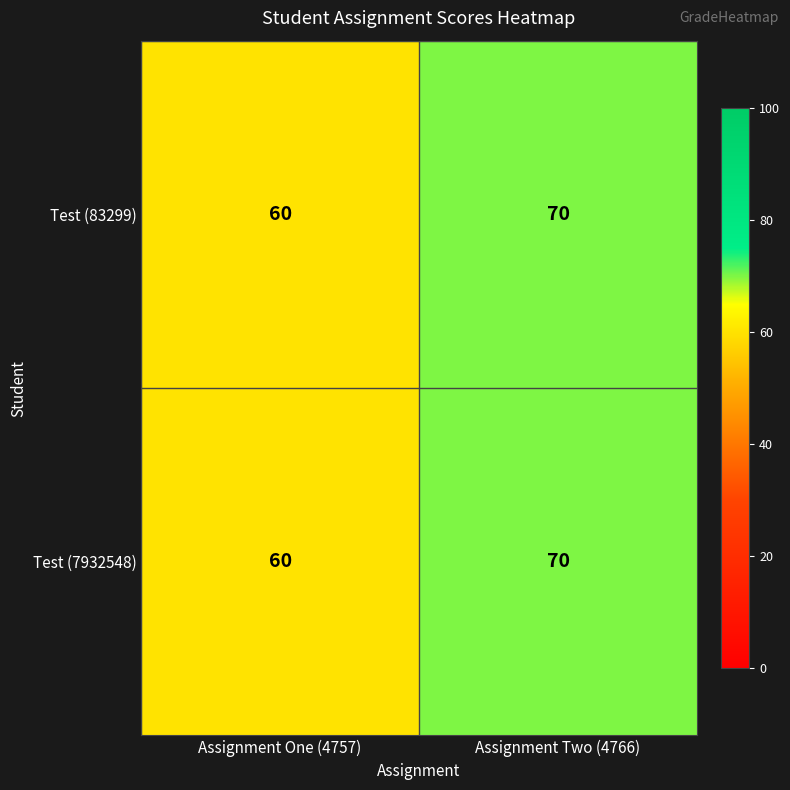

The value of Test (83299) at Assignment Two (4766) is 18. True or false?

False